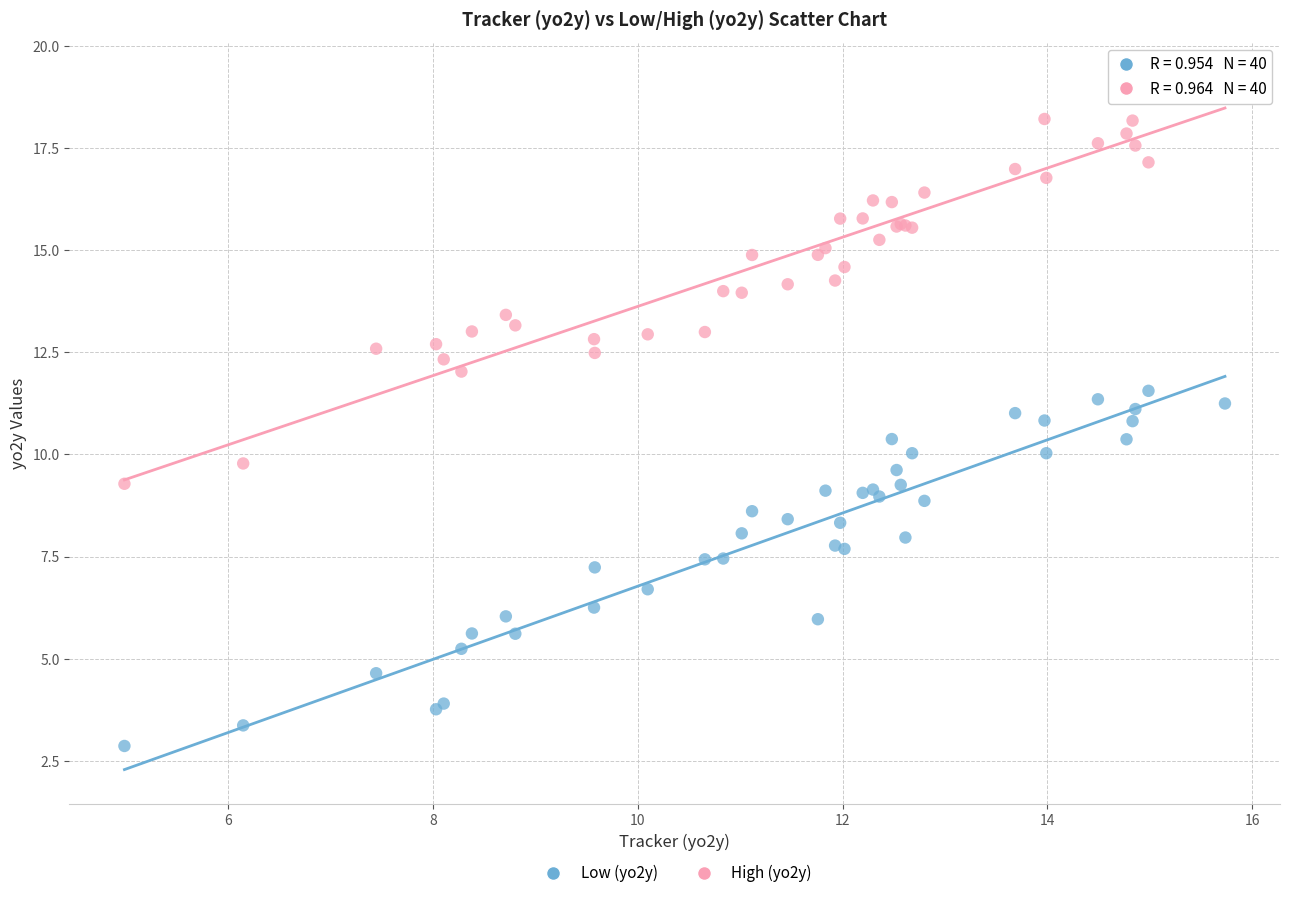

Which series reaches the maximum Y coordinate?

High (yo2y)